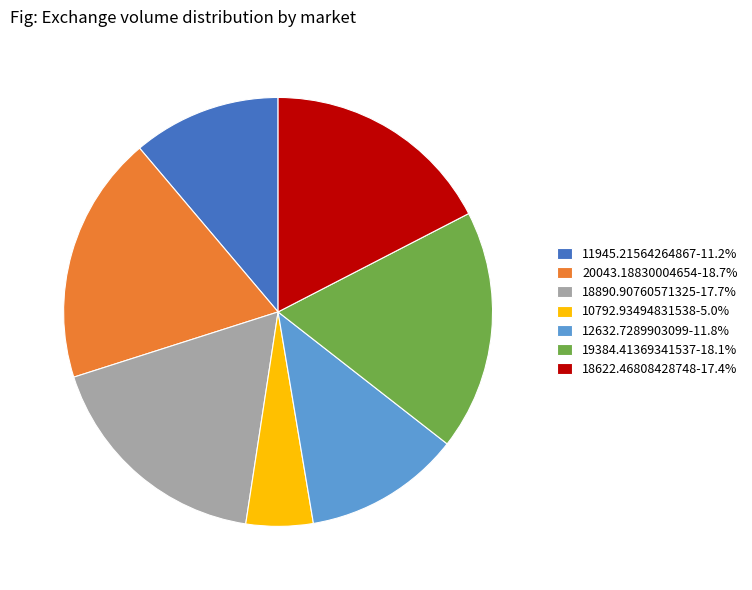

Is 18622.46808428748-17.4% the majority of the pie?

No